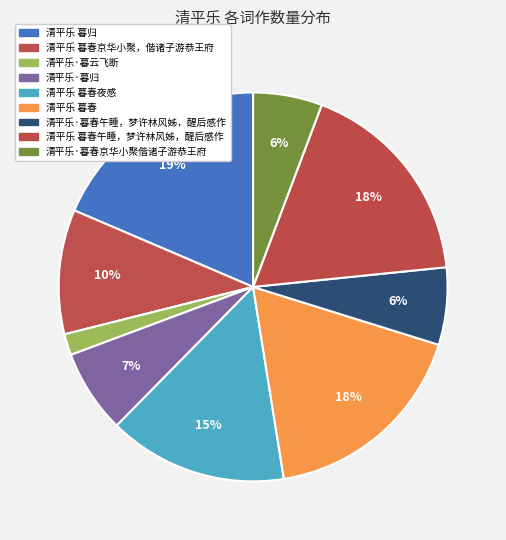

Count the number of slices in the pie.

9